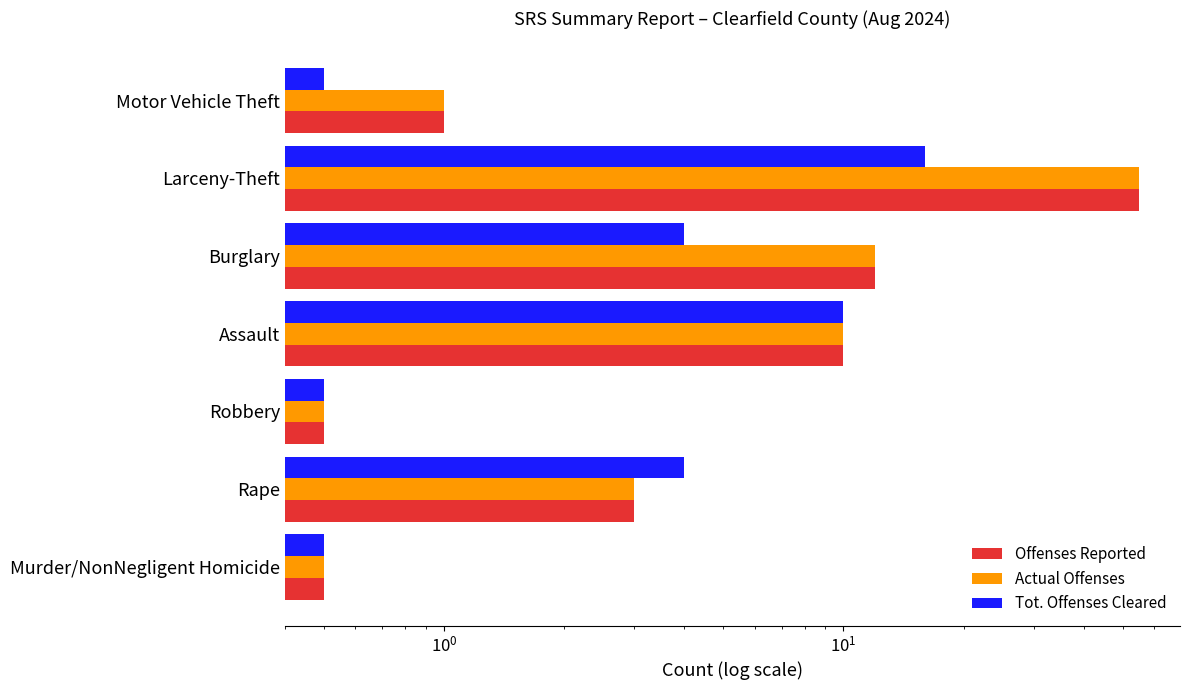

Reading right to left, transcribe all the data shown in this chart.

Offenses Reported: 1.0	55.0	12.0	10.0	0.5	3.0	0.5
Actual Offenses: 1.0	55.0	12.0	10.0	0.5	3.0	0.5
Tot. Offenses Cleared: 0.5	16.0	4.0	10.0	0.5	4.0	0.5